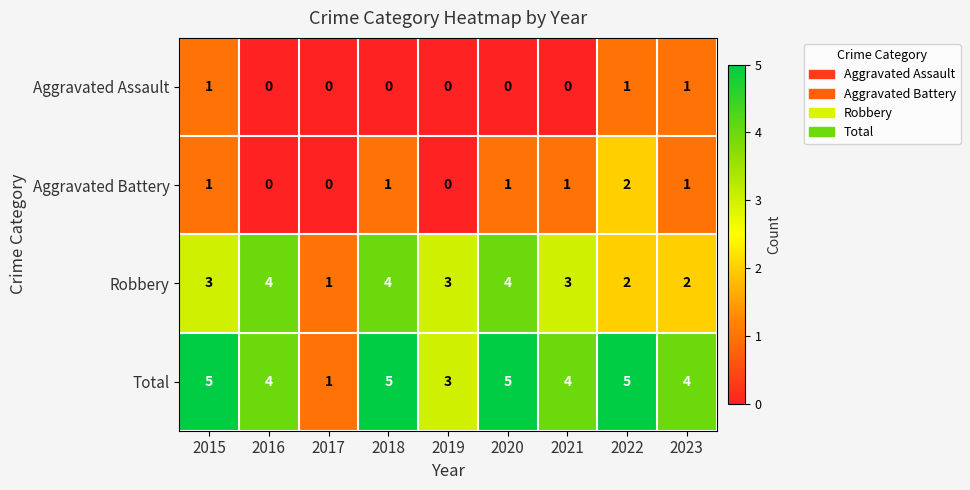

Count the Aggravated Assault values in the range 0 to 1.

9